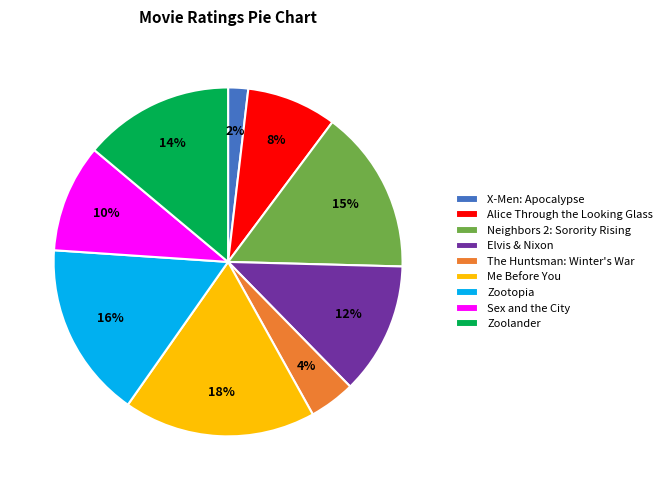

Is it true that Zoolander is 28% of the pie?

False